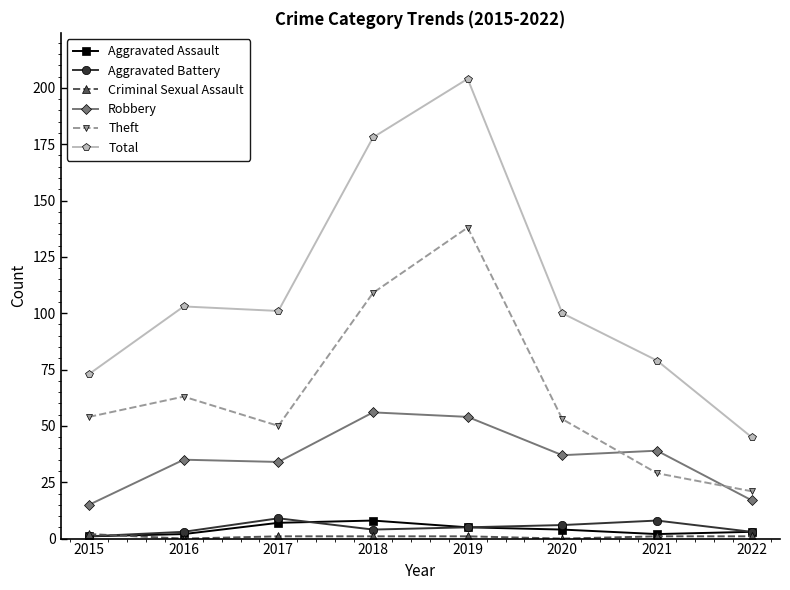

The value of Robbery at 2019 is 79. True or false?

False